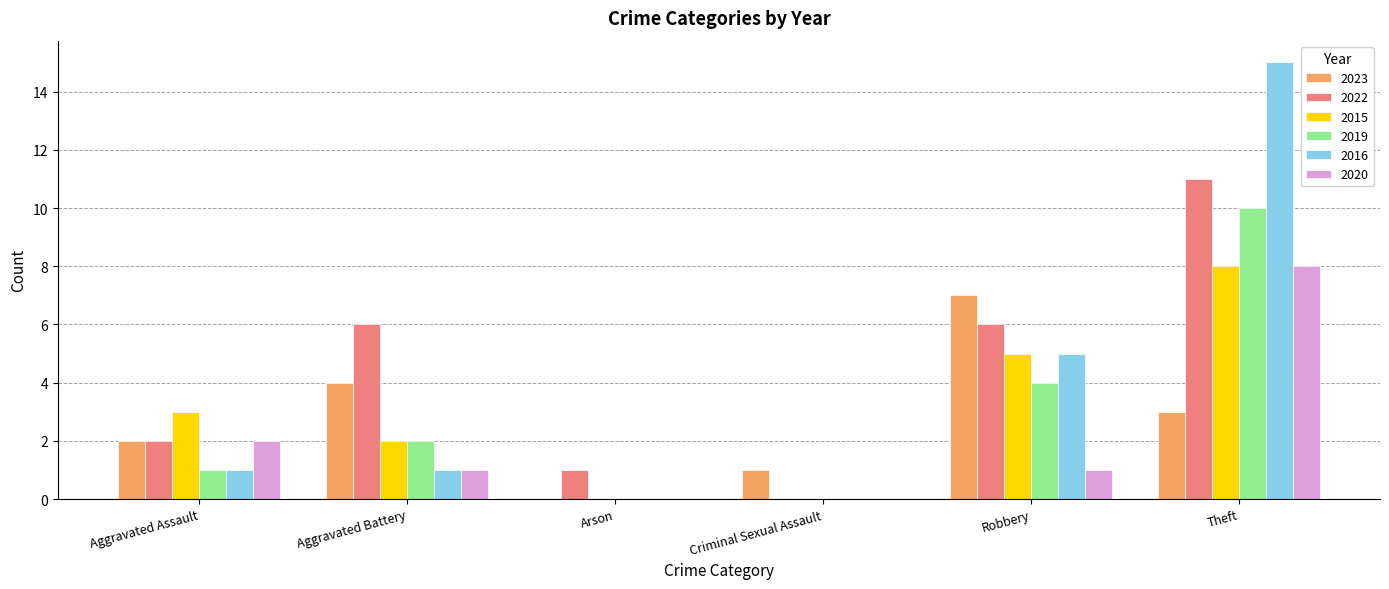

At which label is 2020 closest to 4?

Aggravated Assault